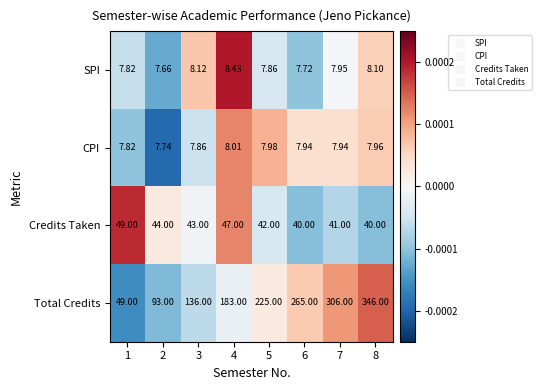

Rank the series at 2 from lowest to highest value.

SPI, CPI, Credits Taken, Total Credits